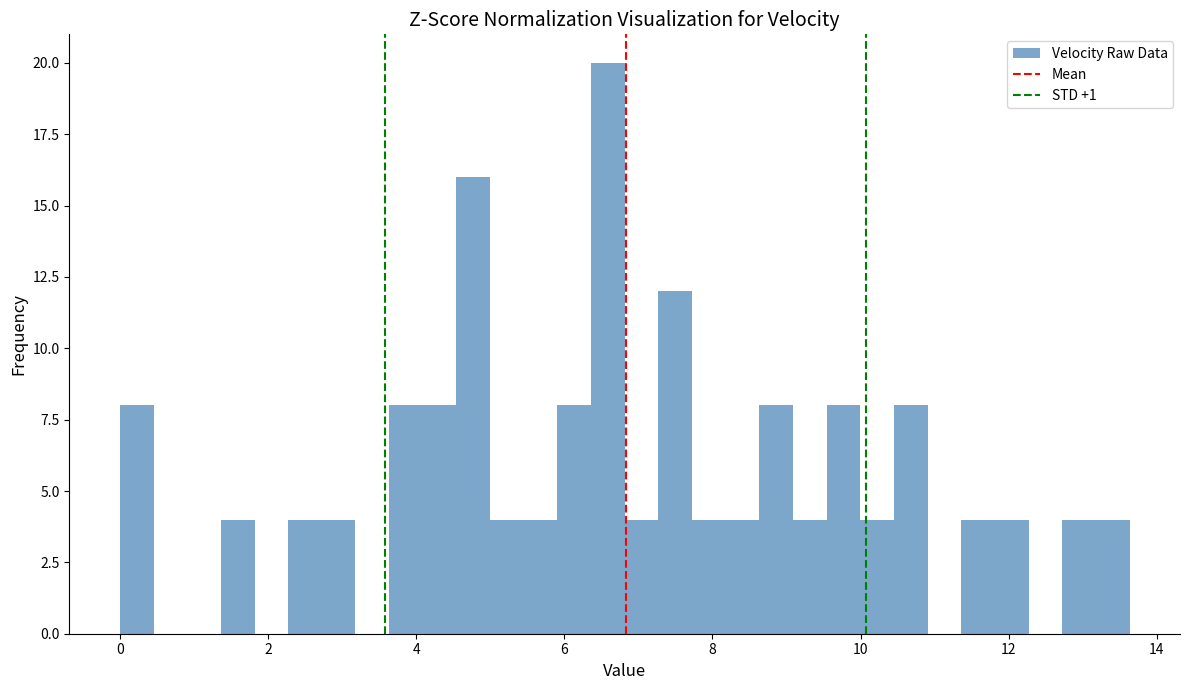

Around what value on the x-axis is the tallest bar? Give the approximate position of its centre, as read against the axis.

6.6